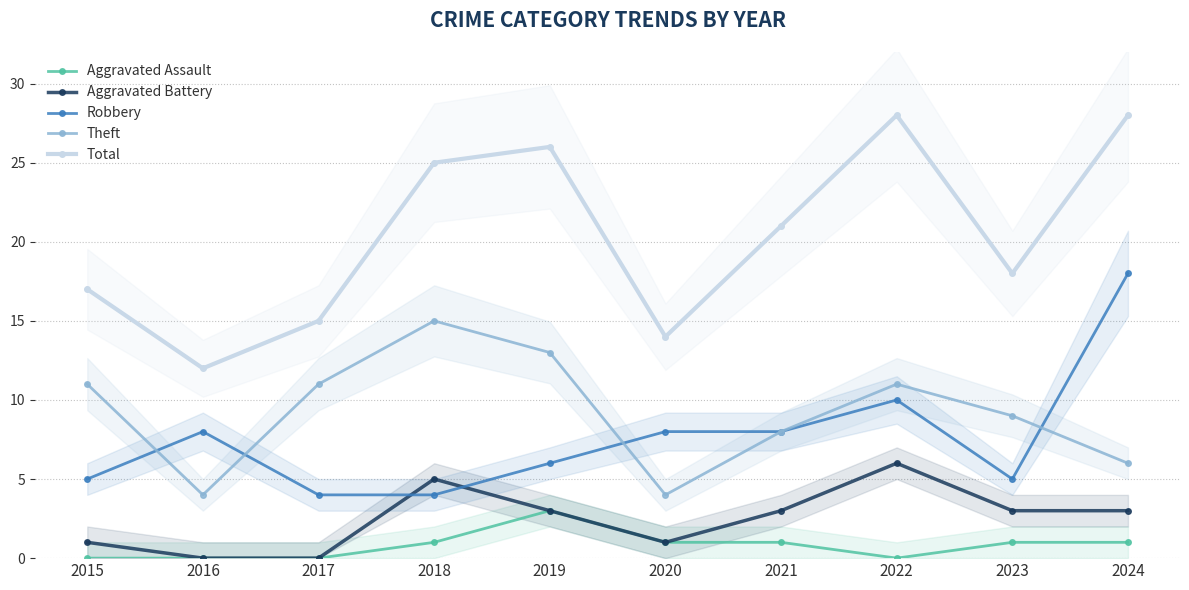

The Aggravated Battery series shows 2 at 2024. True or false?

False